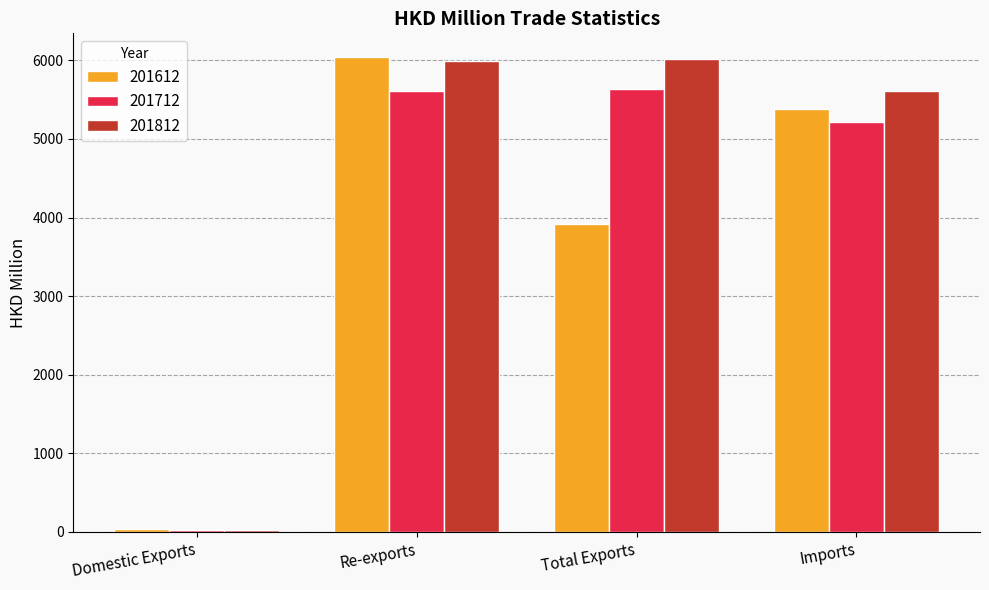

How many bars are there in total?

12